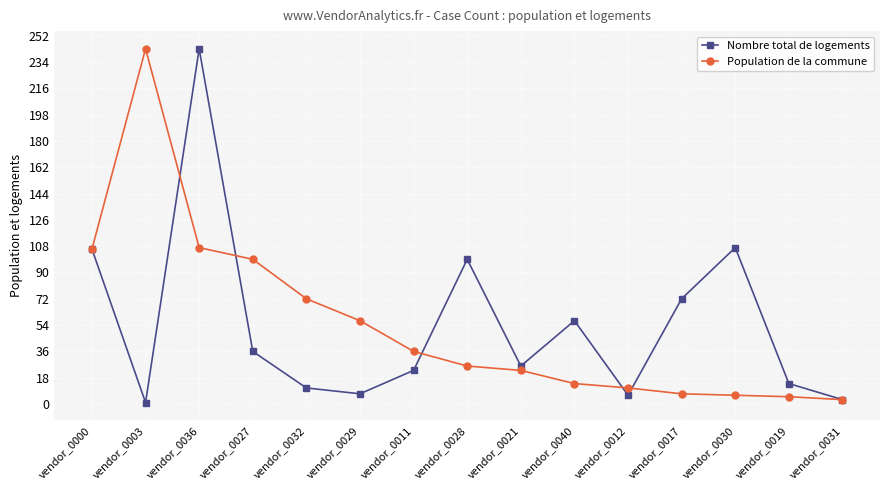

What is the label of the 13th point from the left?

vendor_0030